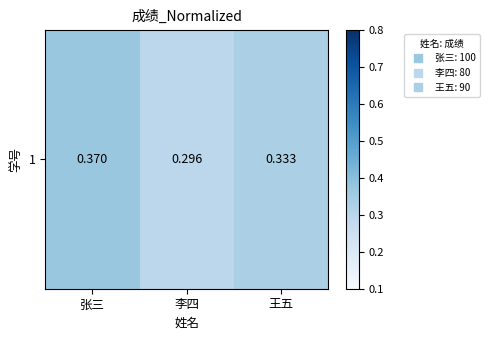

What is the sum of all values?

1.0